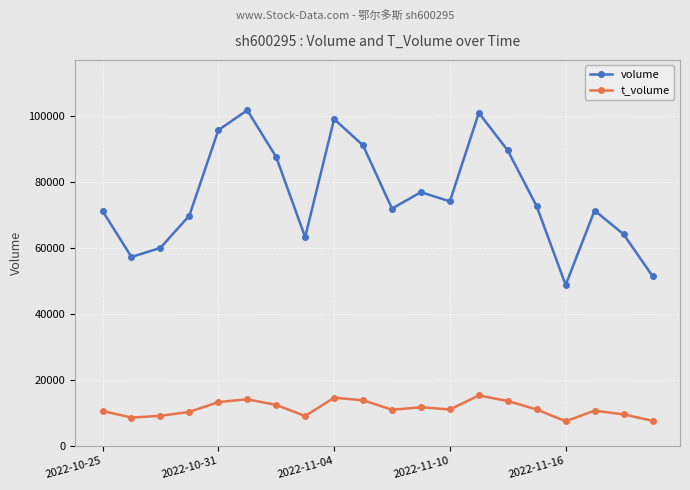

True or false: volume and t_volume cross at least once.

False